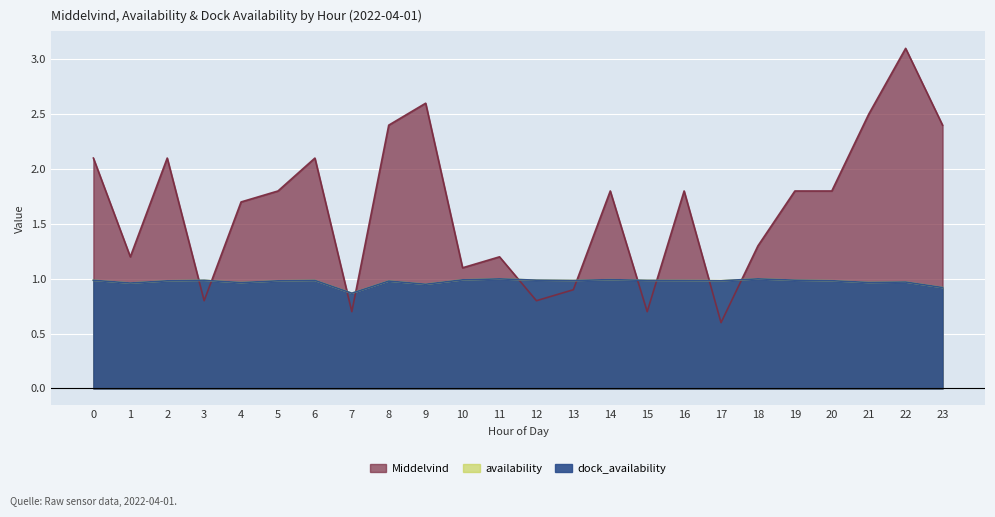

What is the difference between the Middelvind values at 21 and 11?

1.3